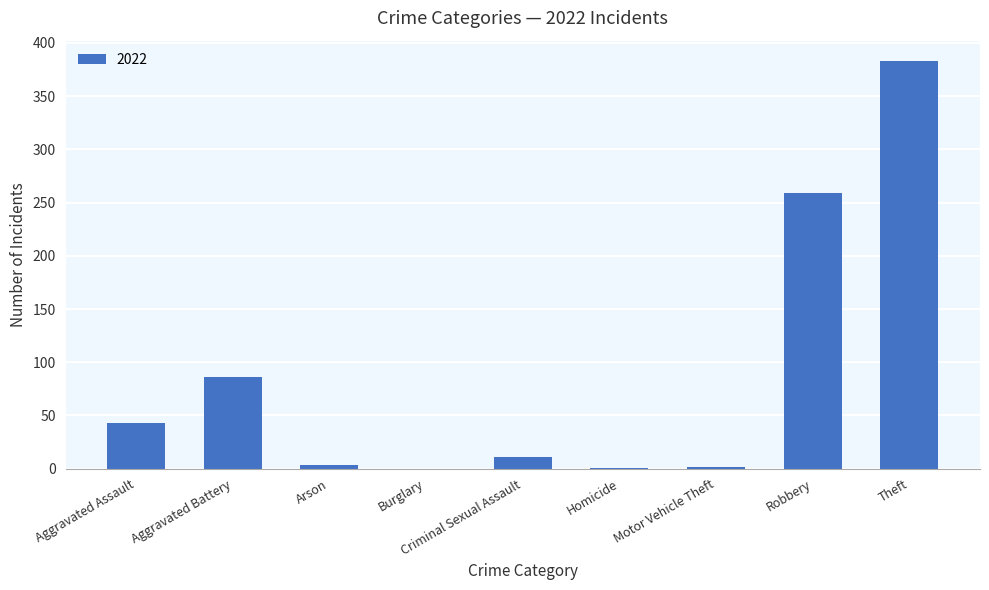

What is the maximum value shown in the chart?

383